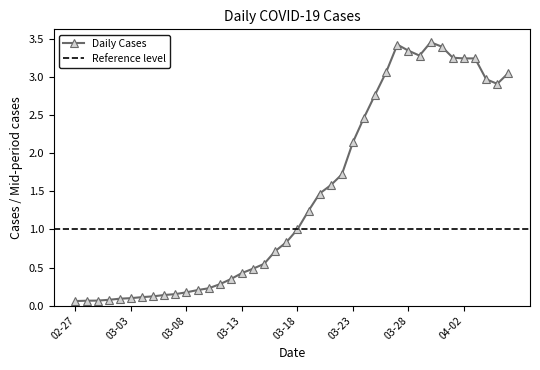

What is the difference between the maximum and second lowest values?

3.4